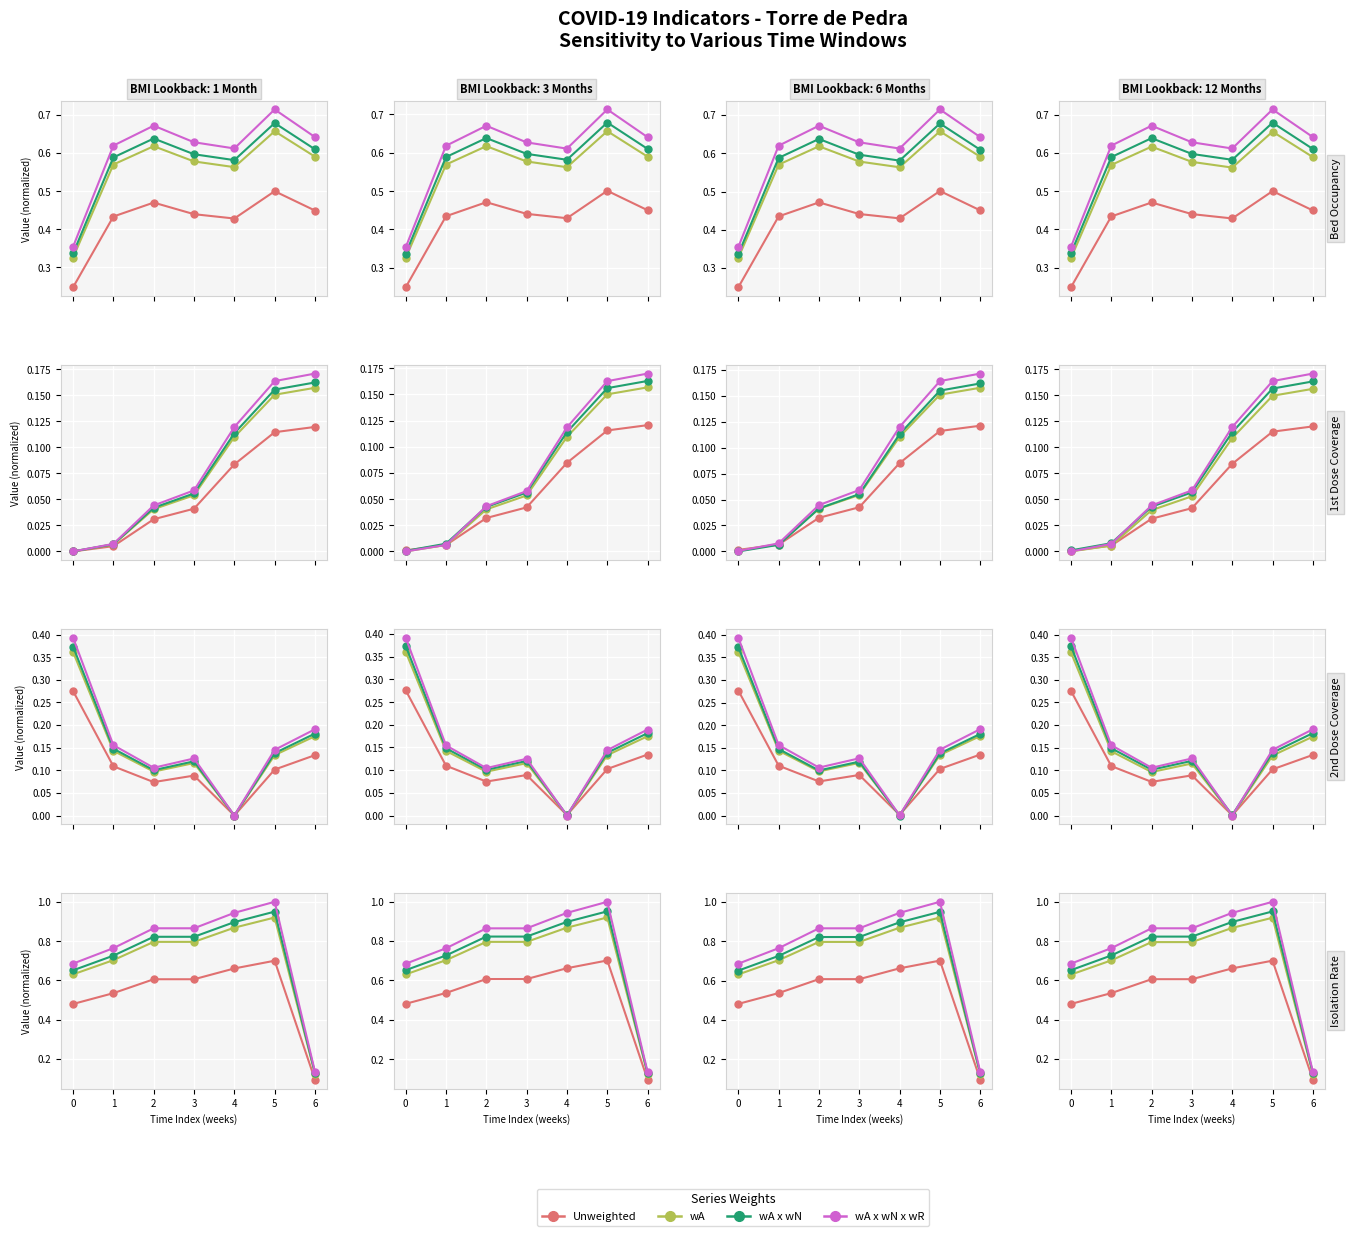

The wA x wN x wR series shows 0.9 at 4. True or false?

True